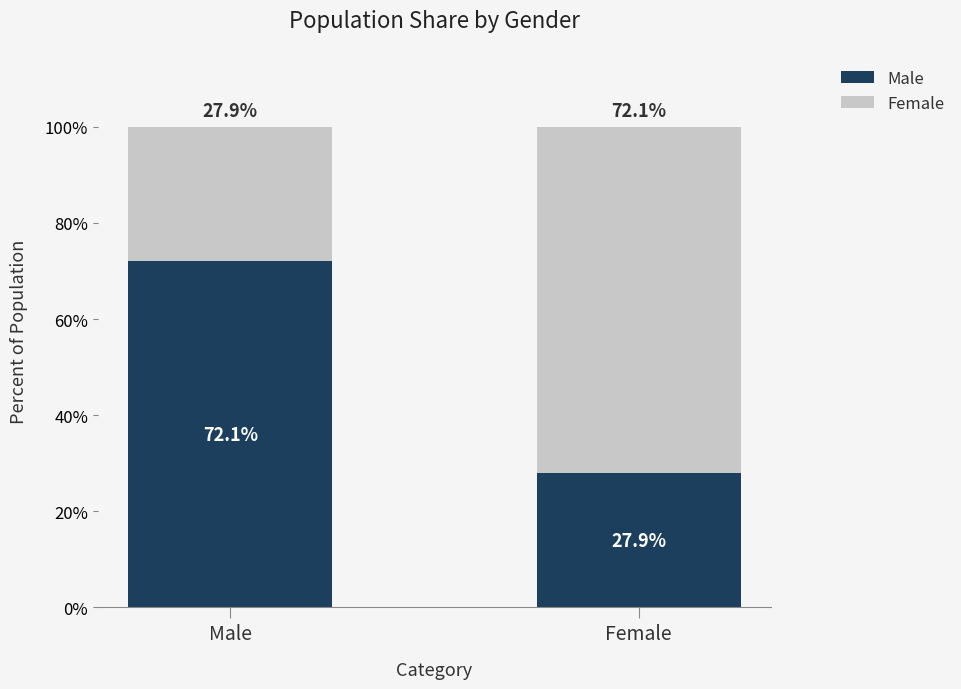

What is the total value across all series at Male?

100.0